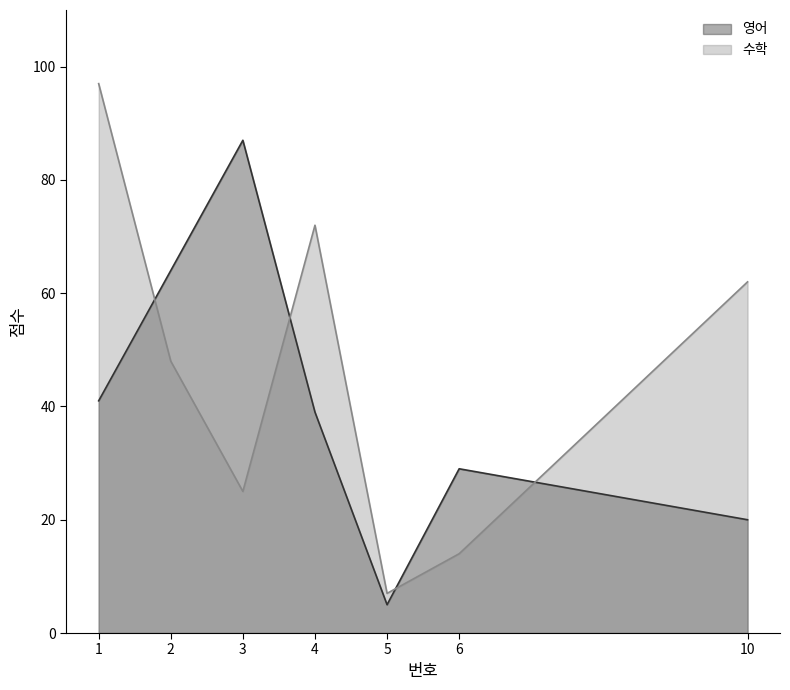

At which label does 수학 reach its minimum?

5